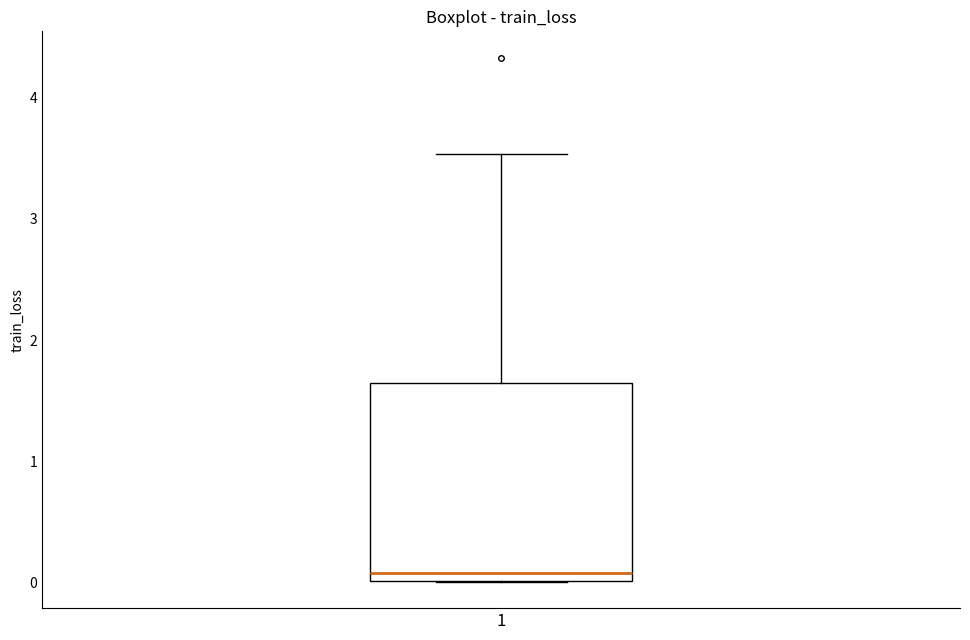

Where is the lower edge of the box at x = 1 on the y-axis? The values are not printed on the chart, so give them approximately, as read against the axis.

0.0